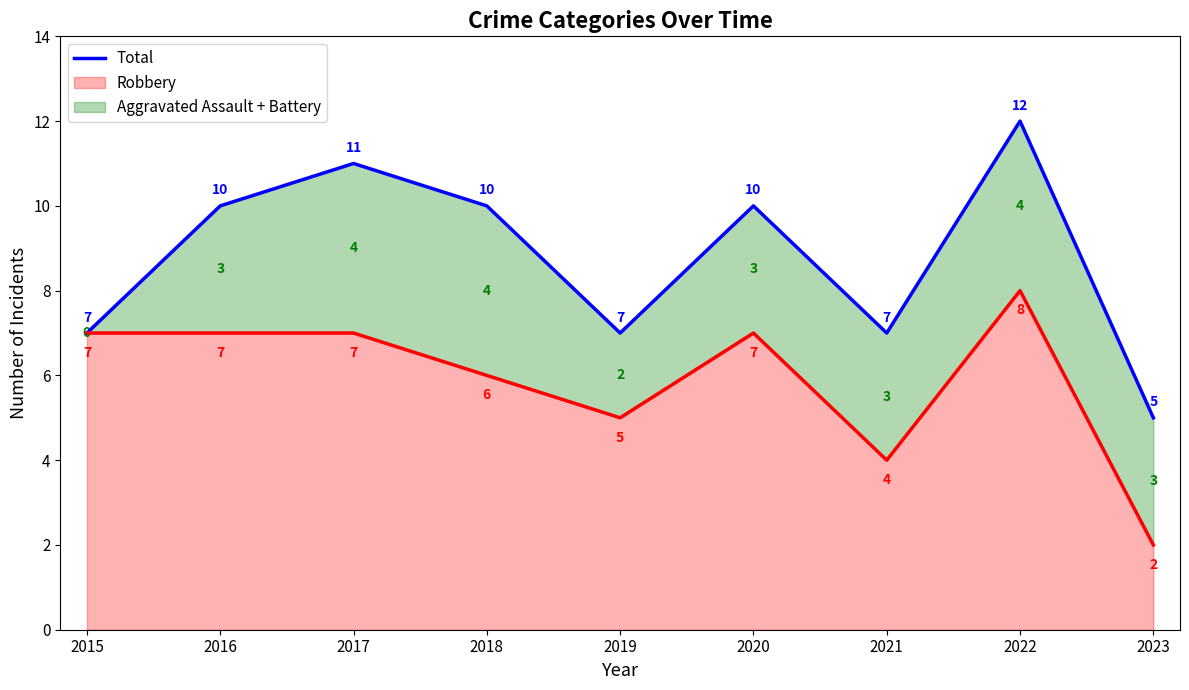

How many points are lower than both their immediate neighbors (excluding endpoints)?

2